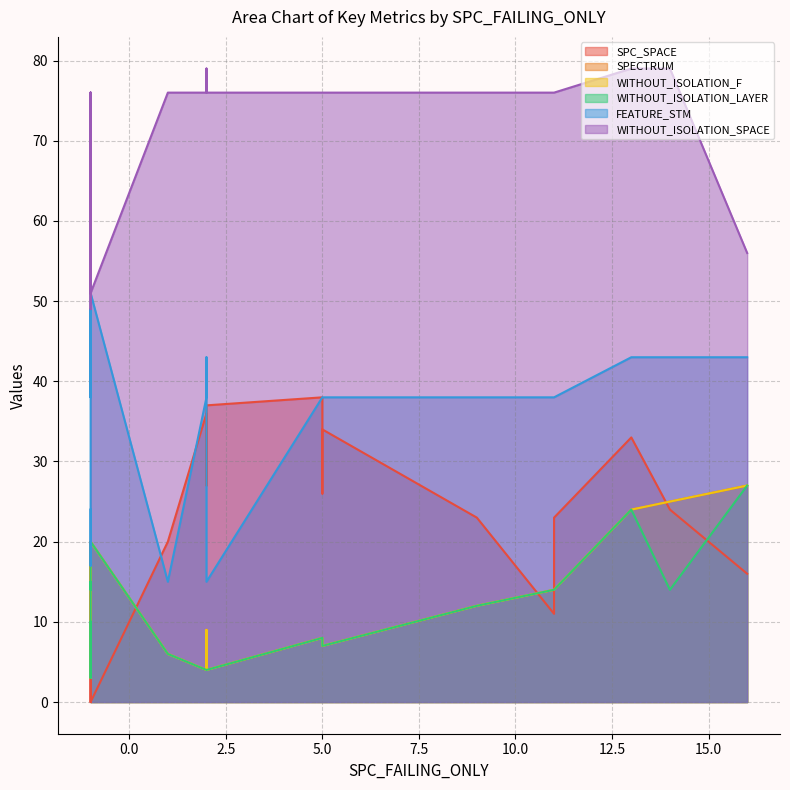

At which category is the sum across all series the highest?

13